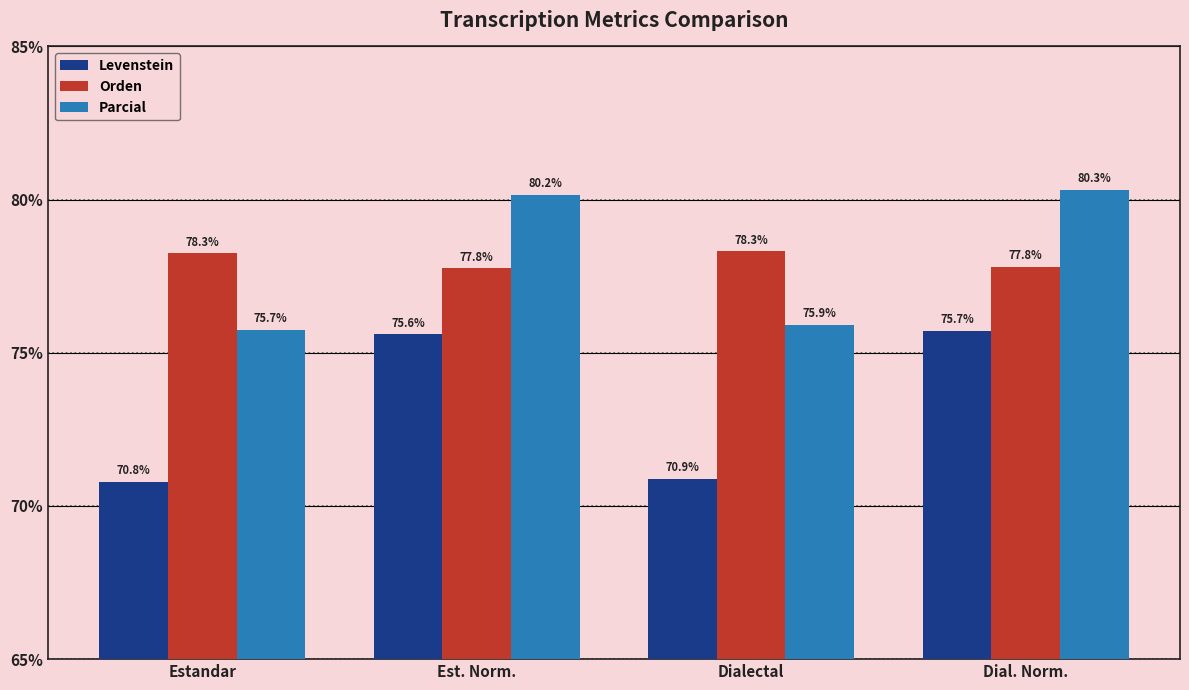

Are the bars horizontal?

No